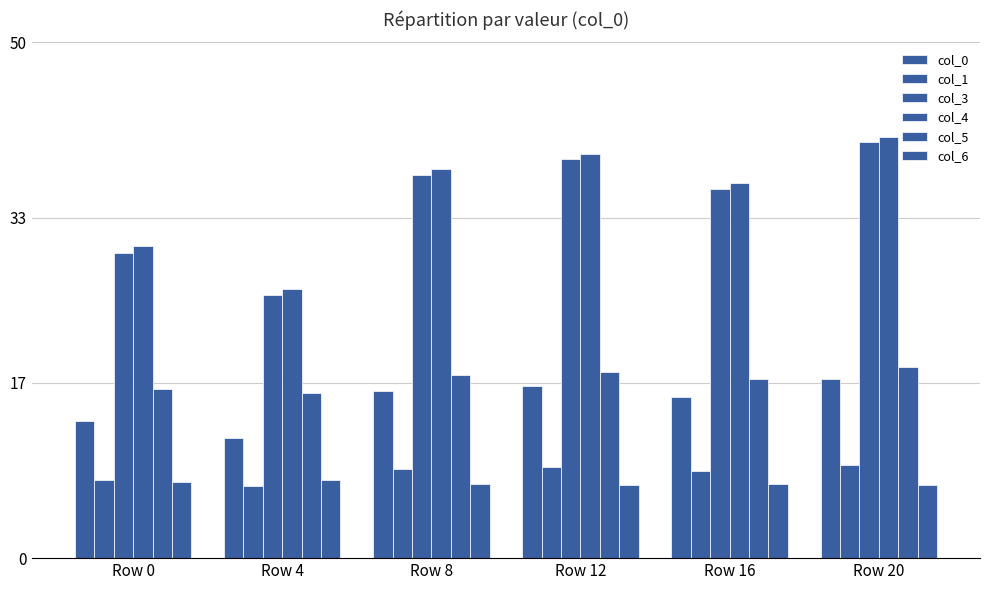

Between Row 4 and Row 8, which series saw the biggest shift?

col_3